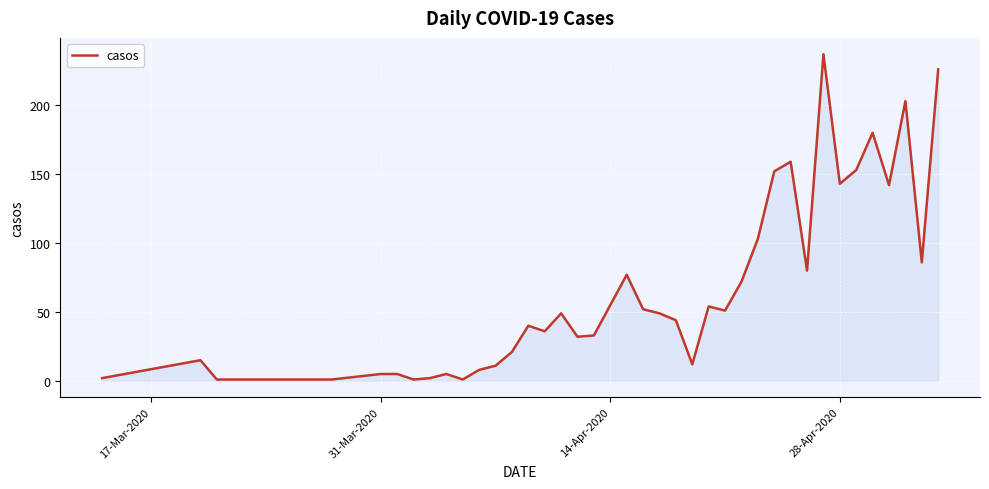

What is the difference between the maximum and minimum values?

236